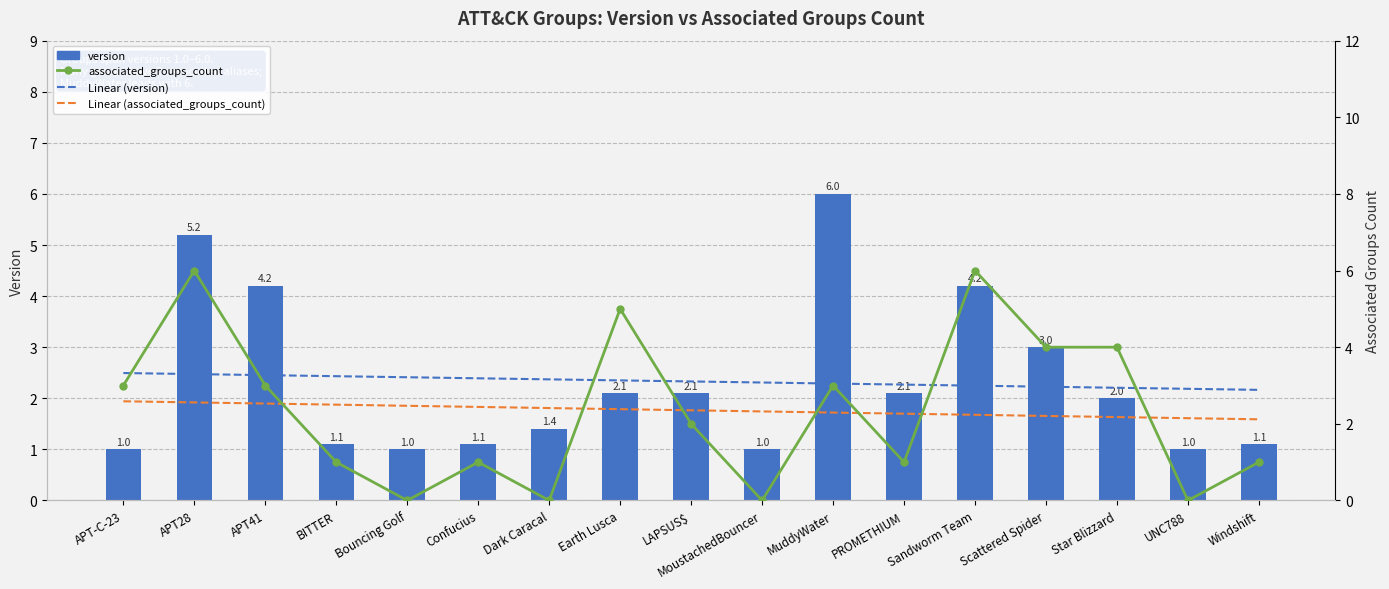

Rank the series at MuddyWater from highest to lowest value.

version, associated_groups_count, Linear (associated_groups_count), Linear (version)